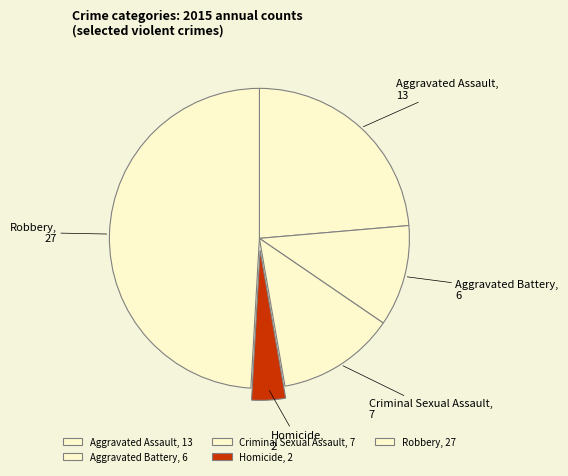

Does Homicide account for over 50% of the chart?

No